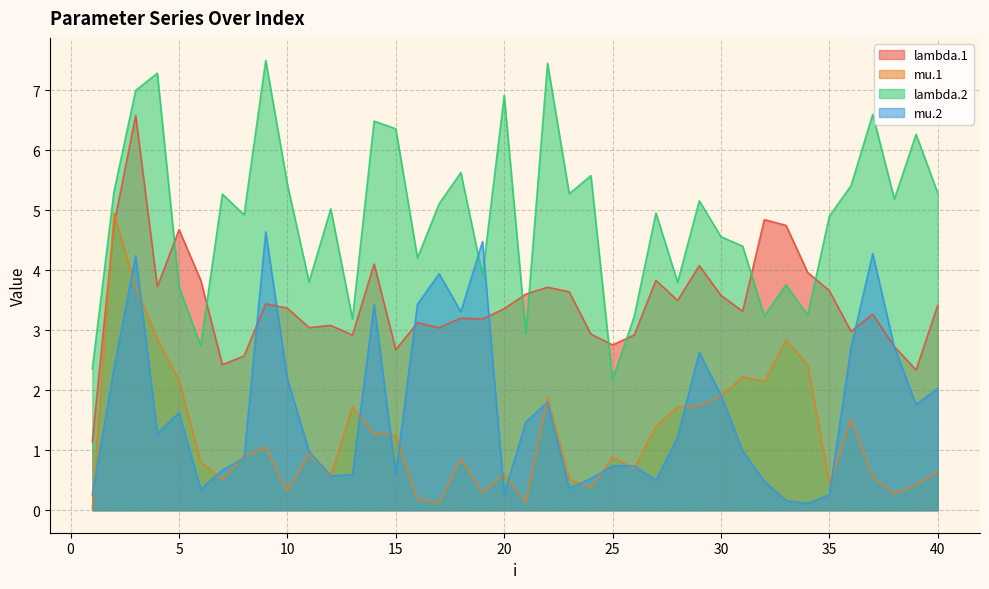

What are all the series names shown in the legend?

lambda.1, mu.1, lambda.2, mu.2